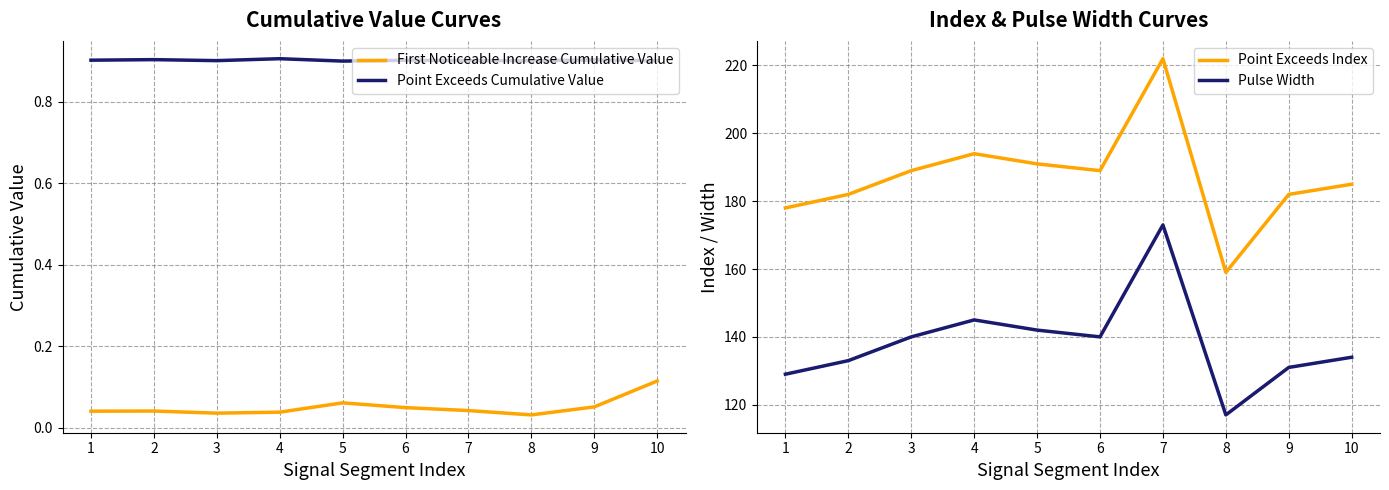

What is the value of the Pulse Width point at the 6th from the left?

140.0